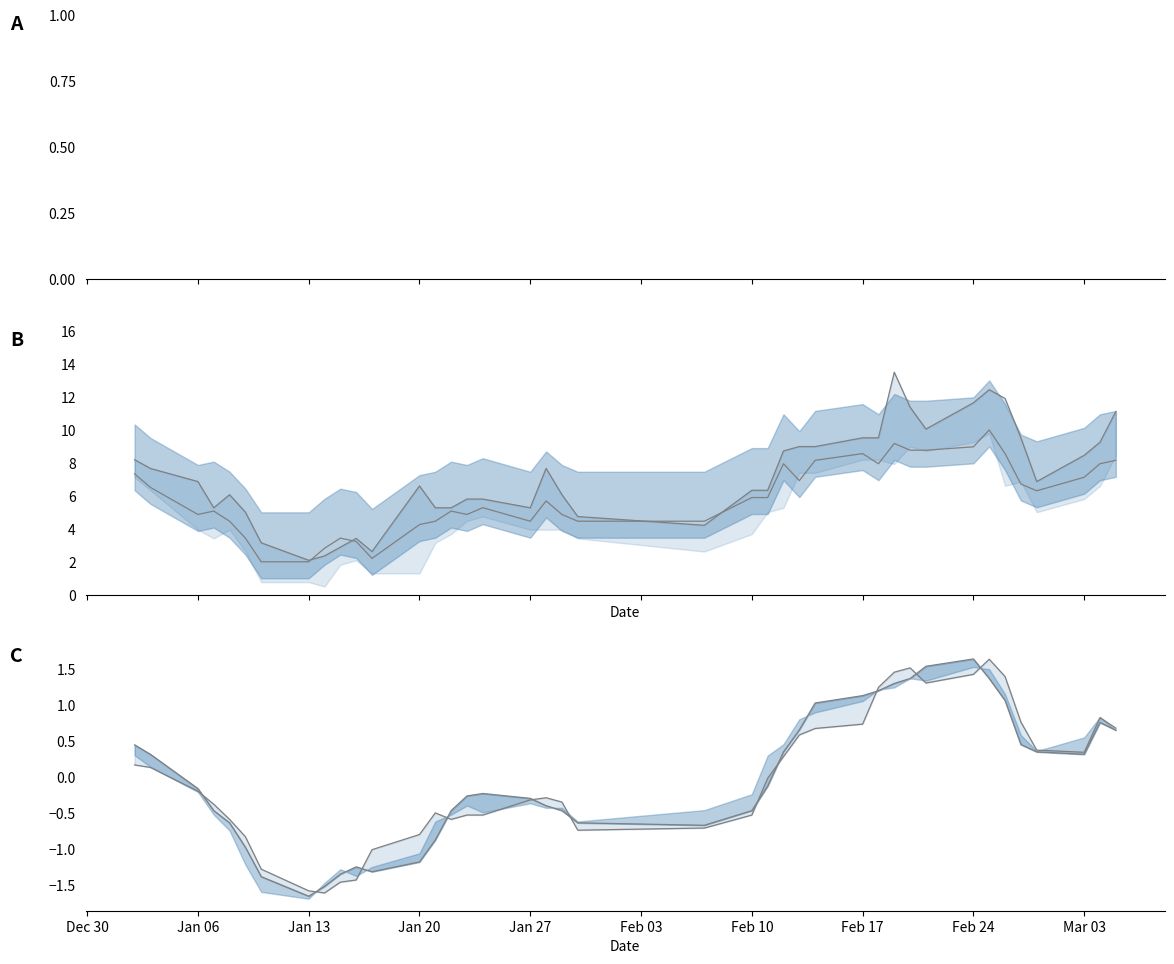

How many data points does each series have?

40